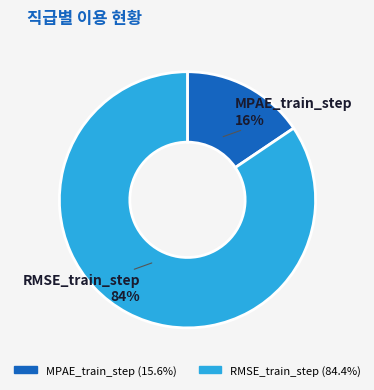

Which slice is the largest?

RMSE_train_step